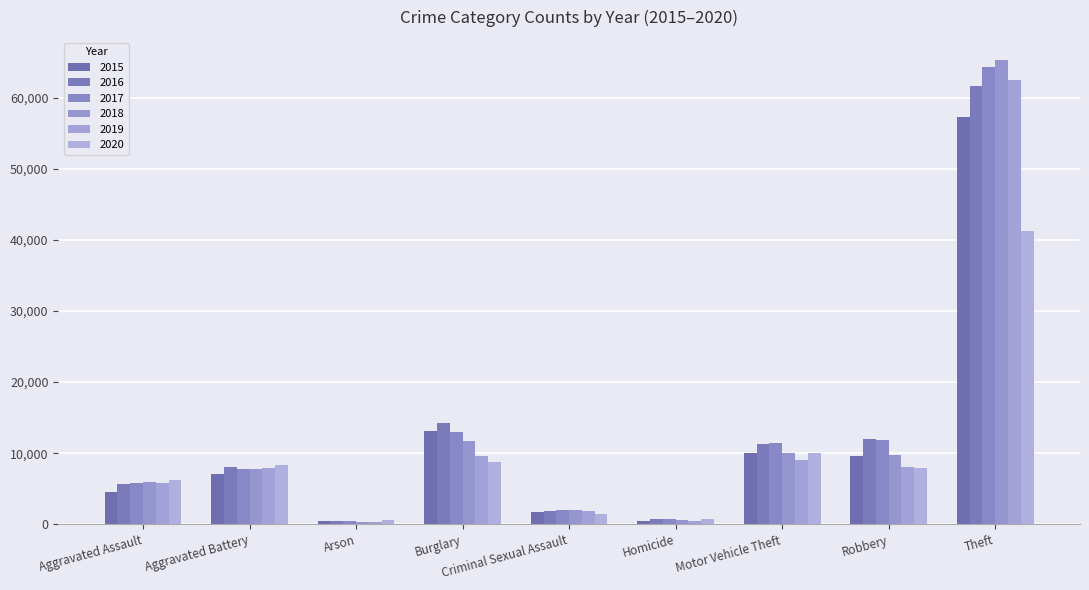

Which series changed the most between Arson and Theft?

2018